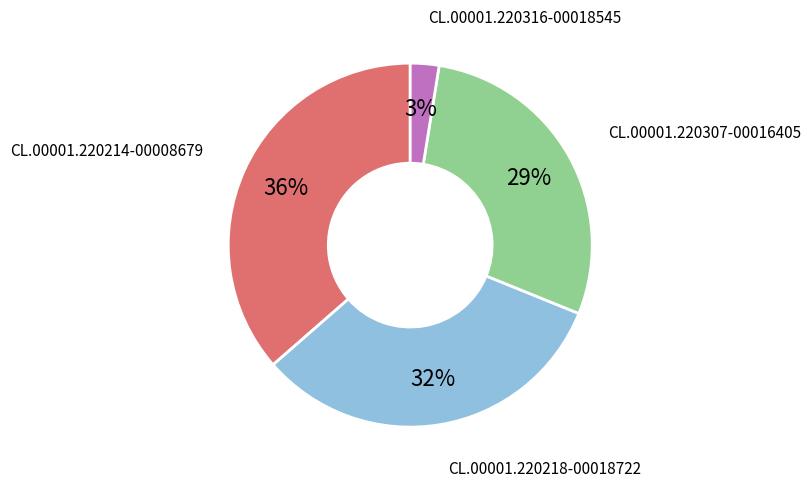

Is there a majority slice in this chart?

No